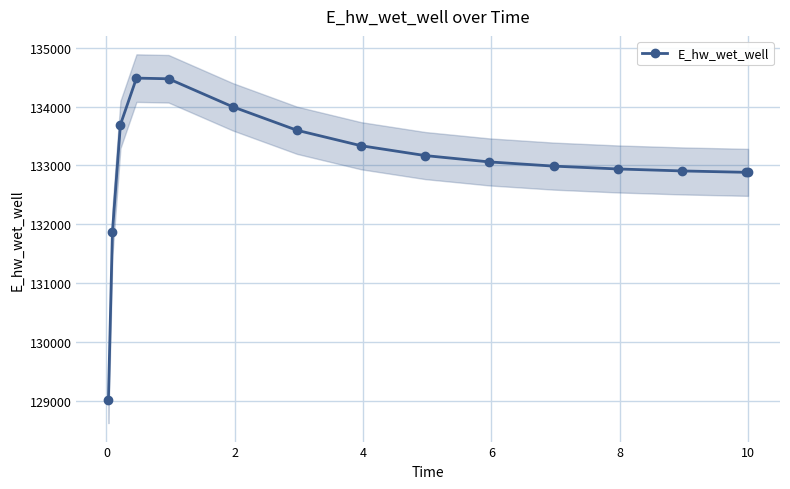

Reading right to left, list all the values displayed in this chart.

132883.6	132884.2	132907.8	132941.3	132989.5	133060.6	133168.3	133335.4	133598.0	133995.9	134471.1	134482.4	133693.4	131867.7	129016.1